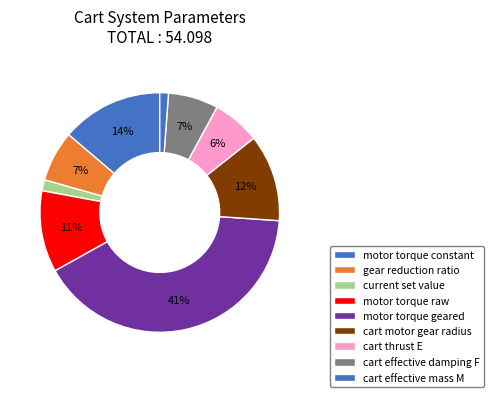

To the nearest percent, what is the difference between the largest and smallest slice percentages?

40%